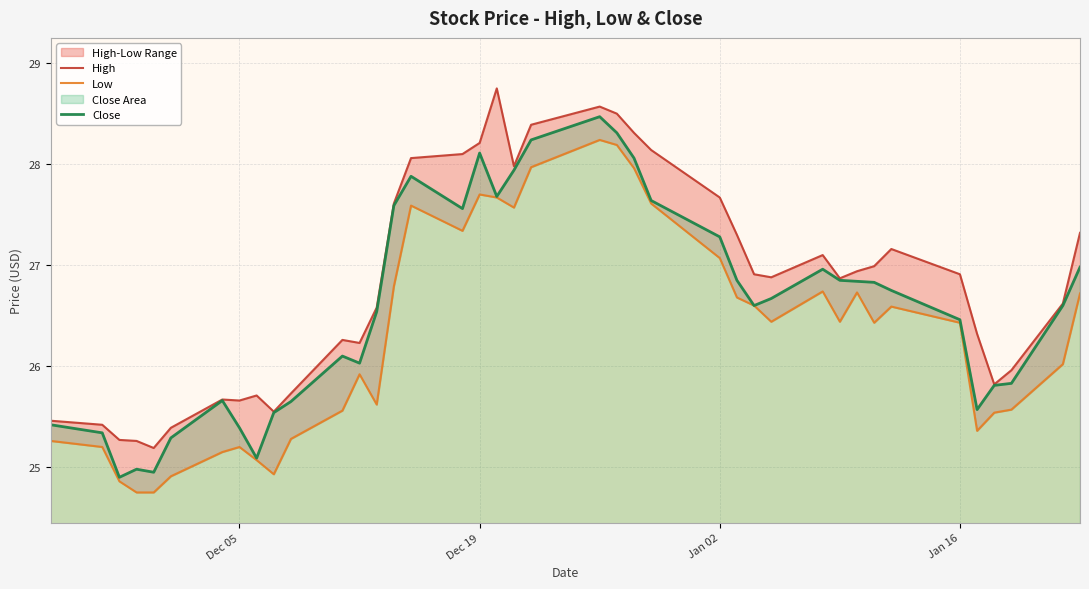

What is the highest value of the Close series?

28.5